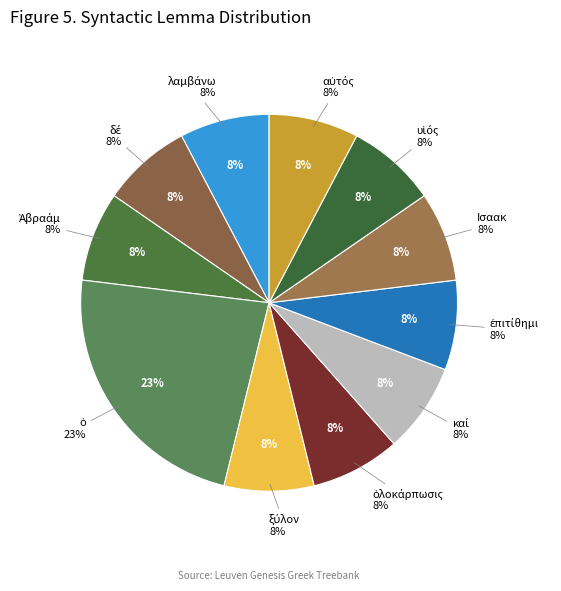

The δέ slice represents 1% of the pie. True or false?

False